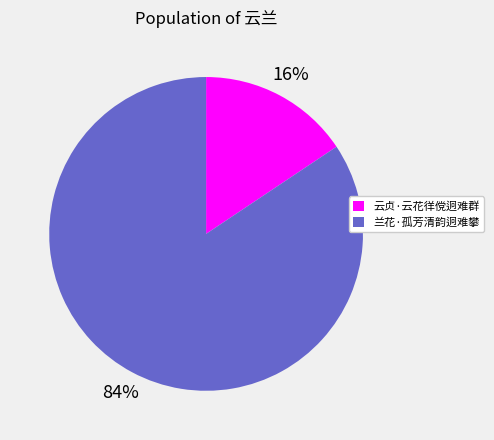

The 云贞·云花徉傥迥难群 slice represents 27% of the pie. True or false?

False